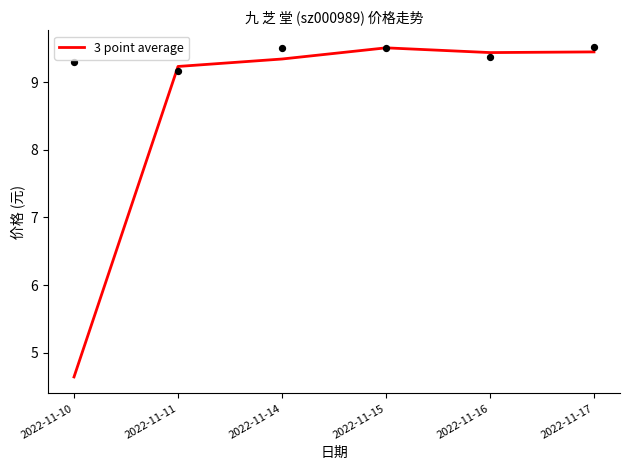

Approximately how many times larger is the value at 2022-11-16 compared to 2022-11-17?

1.0